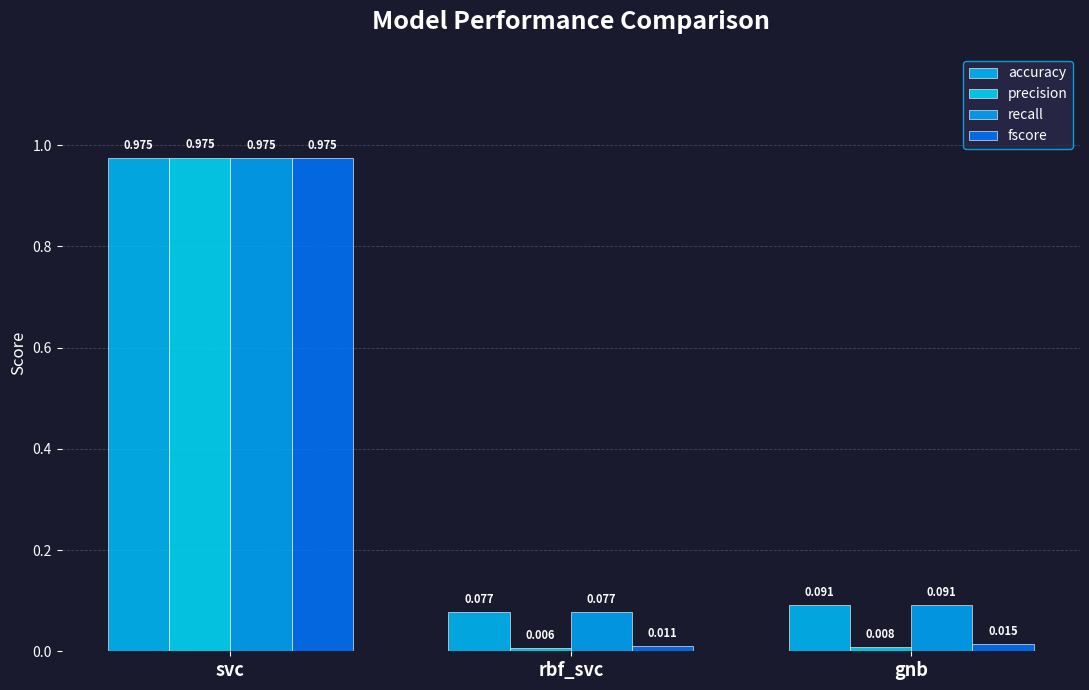

What is the sum of all fscore values?

1.0